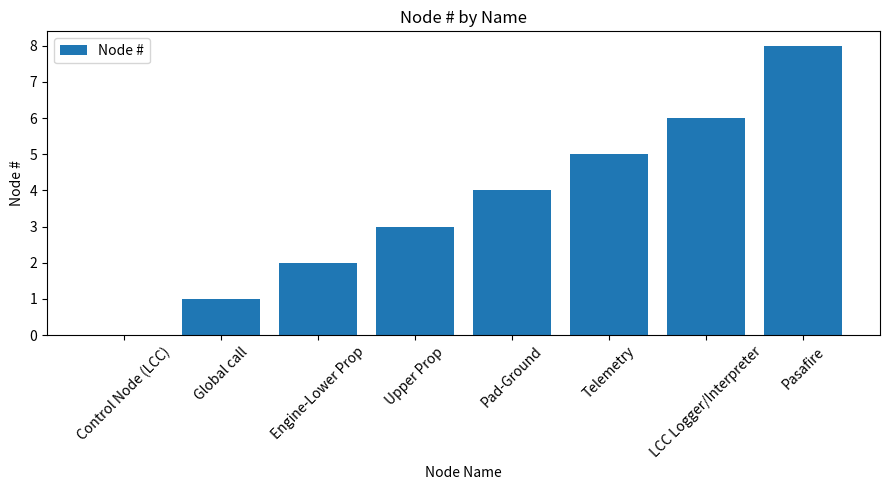

The value at Pasafire is 8. True or false?

True